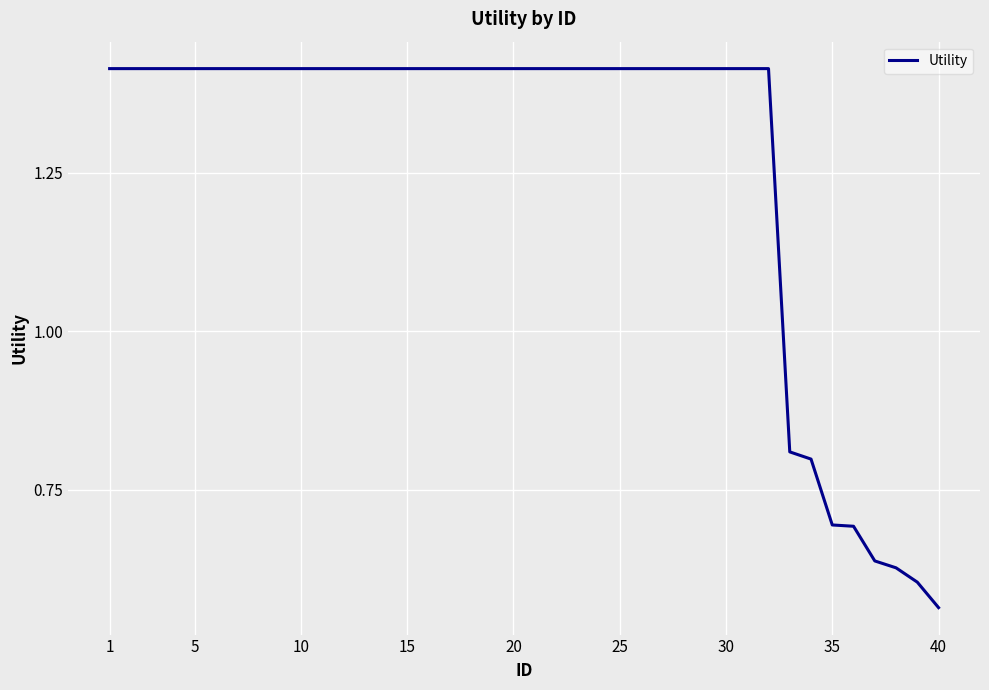

Does the chart display data point markers on the line(s)?

No